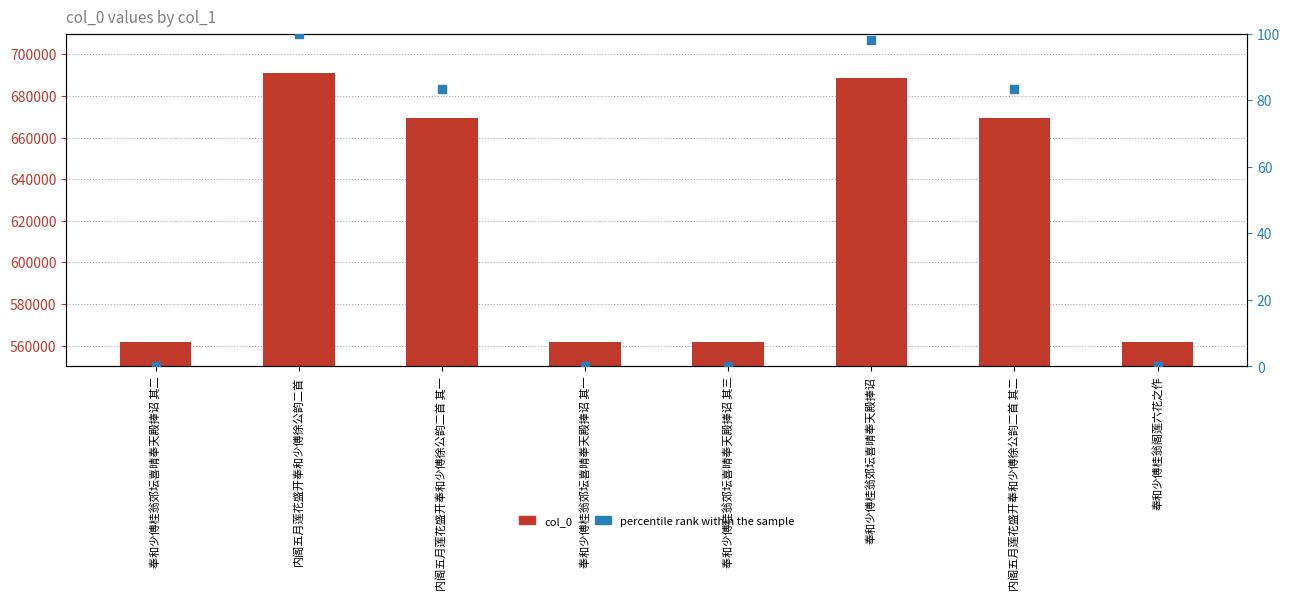

What are all the series names shown in the legend?

col_0, percentile rank within the sample